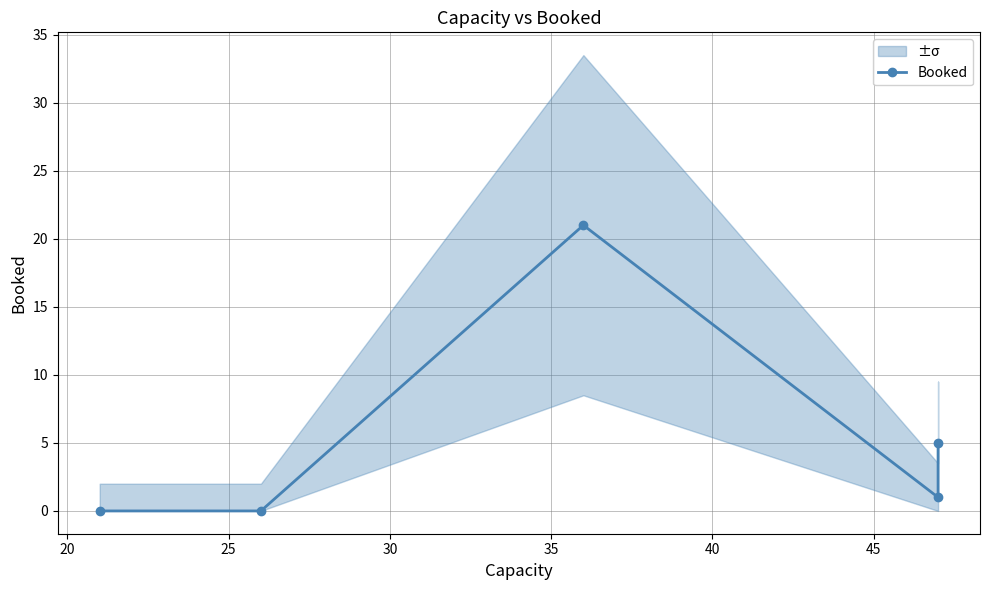

How many categories are shown in the chart?

5